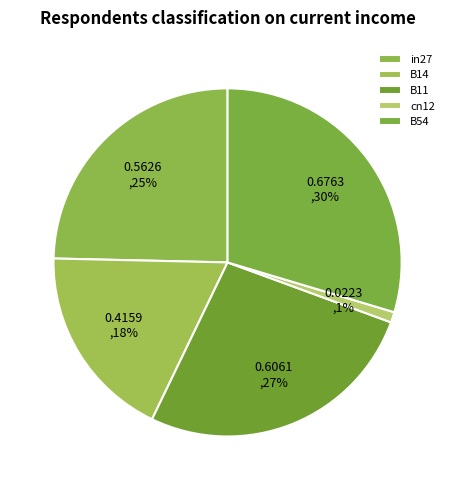

Do cn12 and in27 together represent more than half of the pie?

No